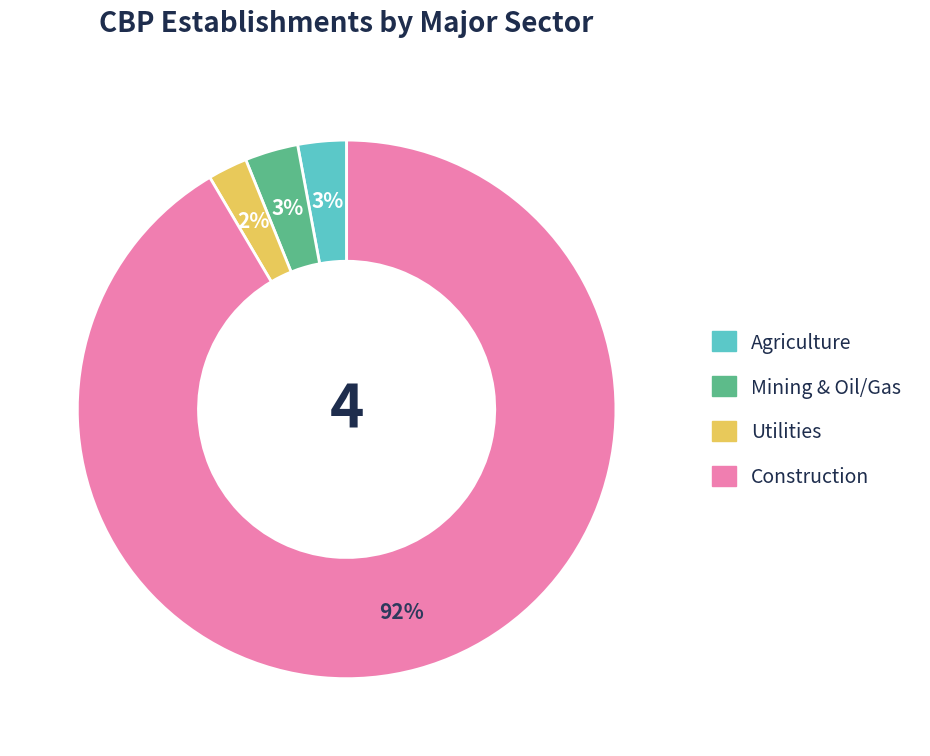

Does any single category account for the majority?

Yes